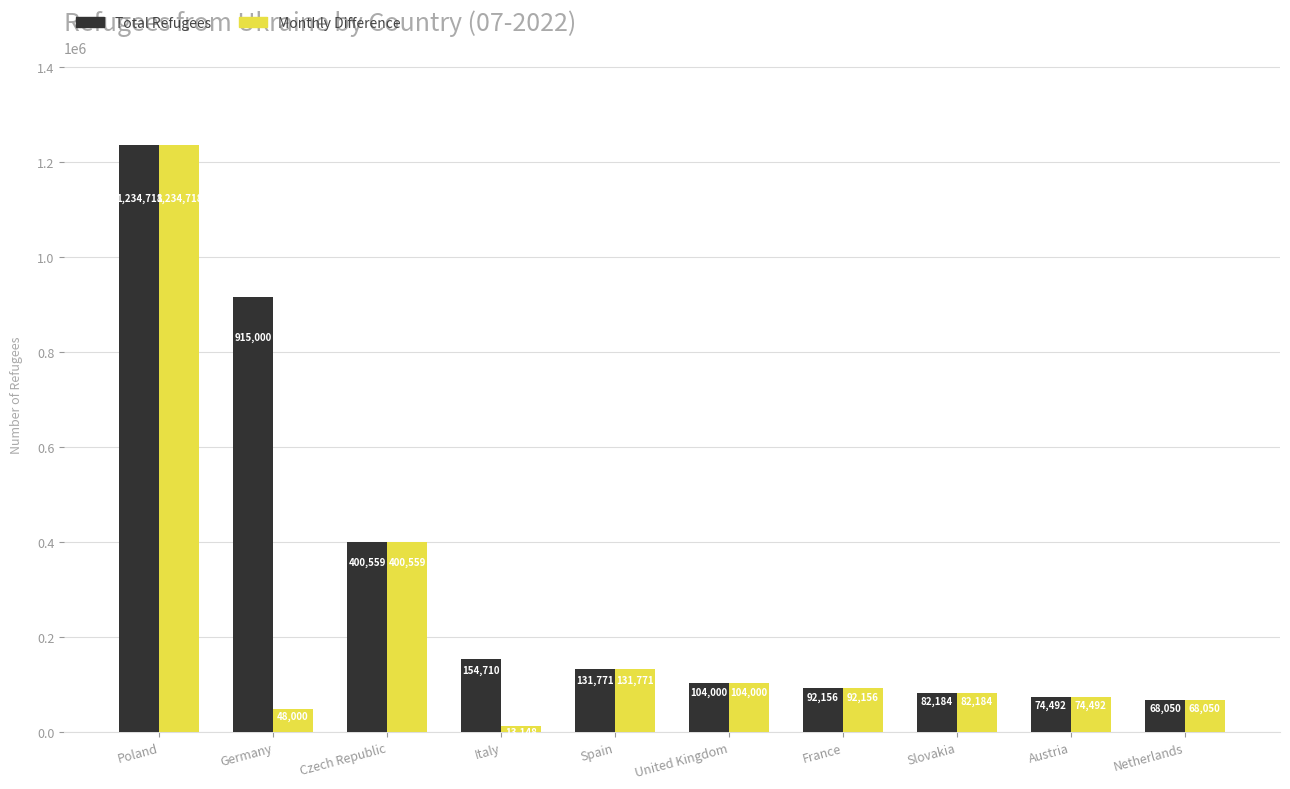

Which series has the largest range (max minus min)?

Monthly Difference